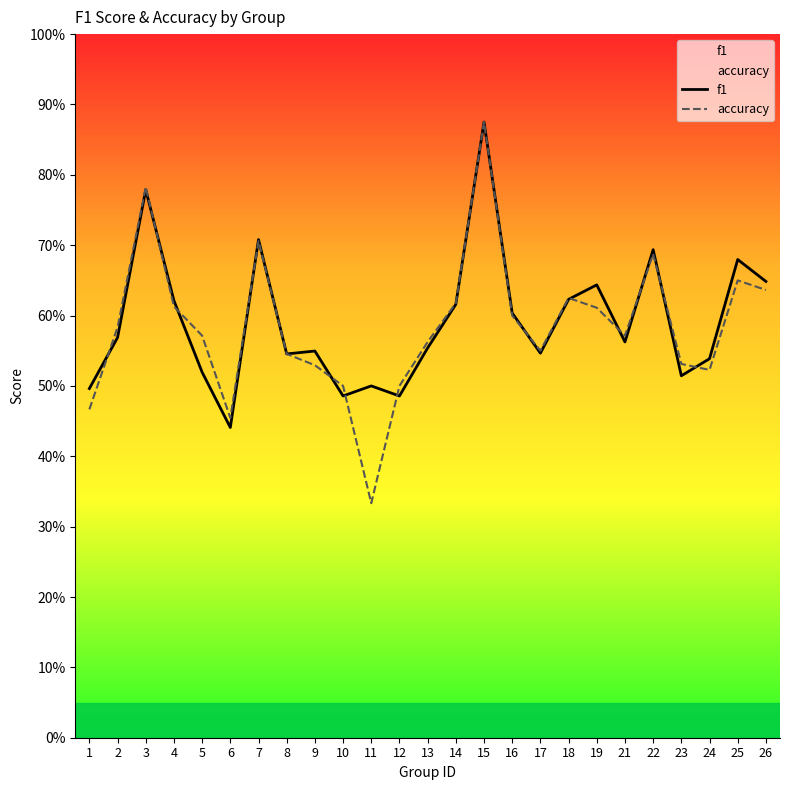

At how many categories does at least one series exceed 0?

25